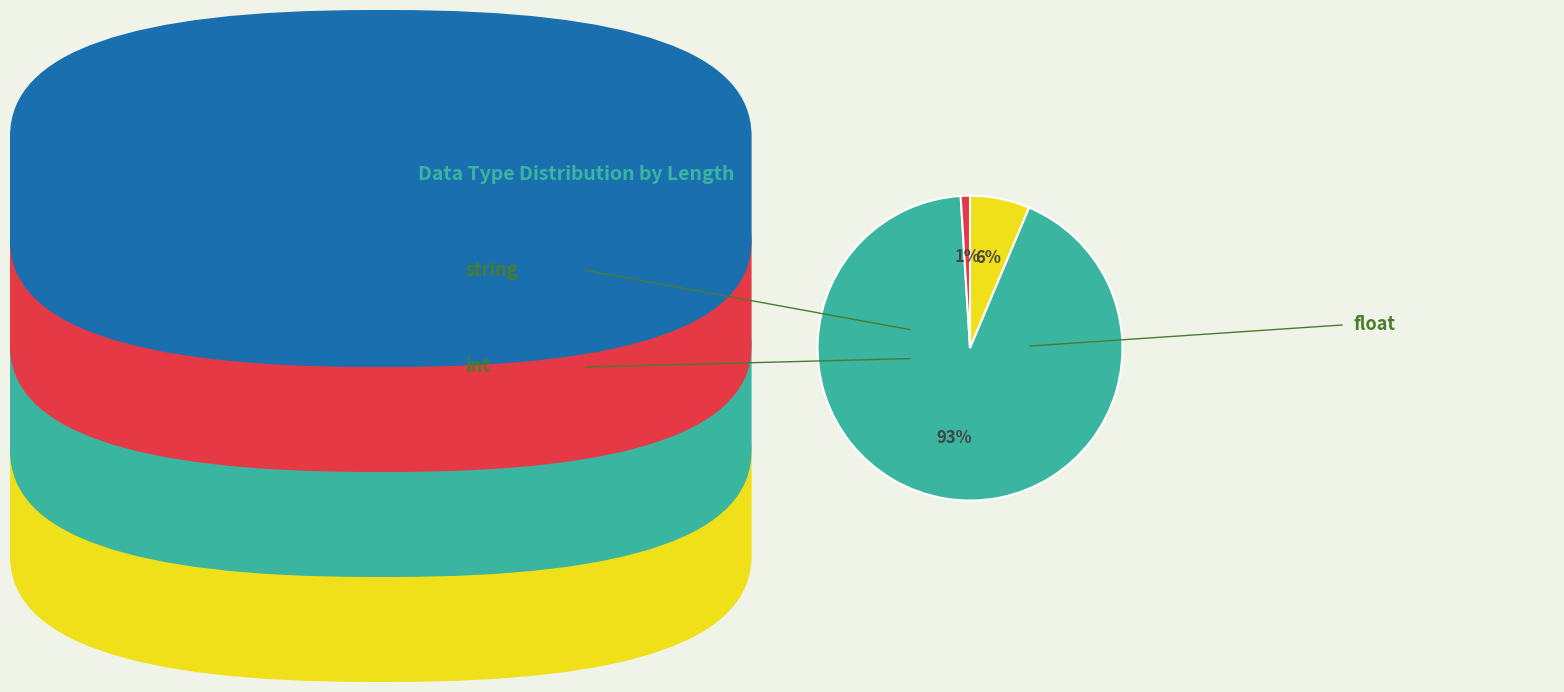

To the nearest percent, what is the difference between the largest and smallest slice percentages?

92%